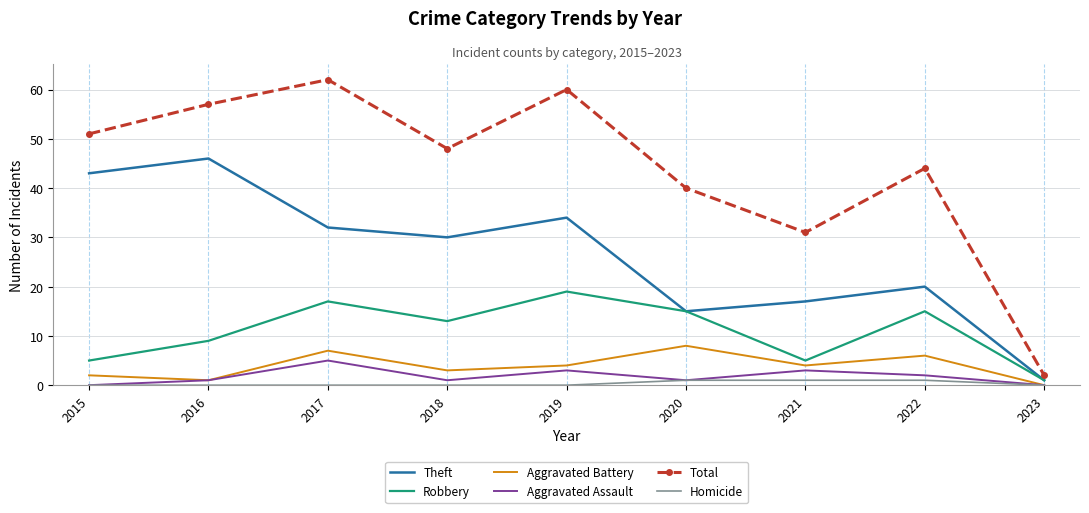

True or false: Aggravated Assault and Robbery cross at least once.

False